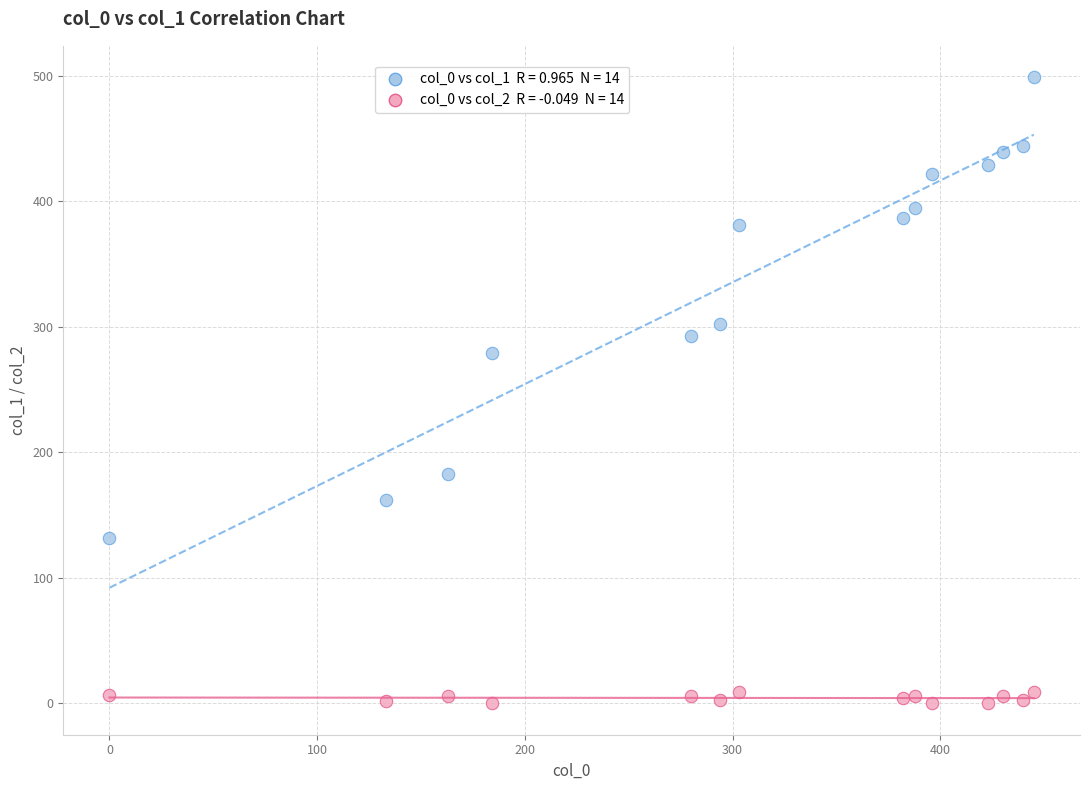

Across all series, what Y value is closest to 249?

279